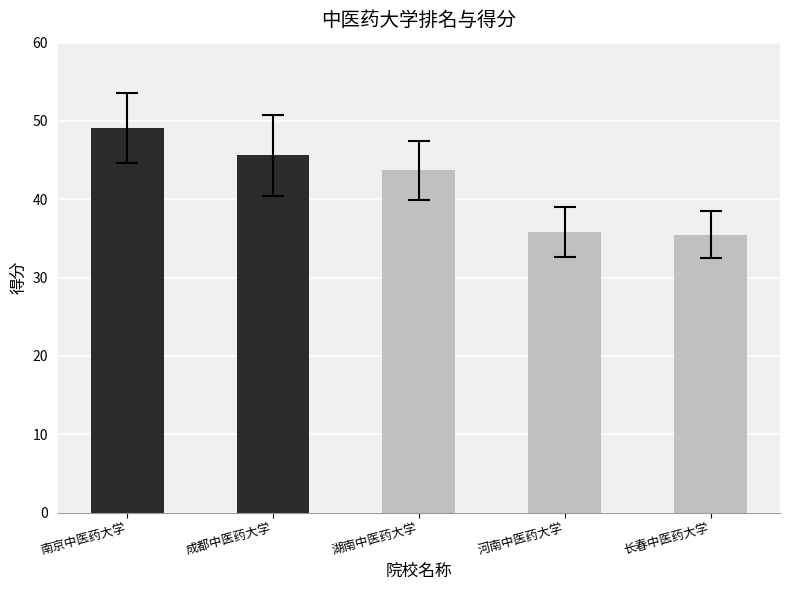

How many values are below 43?

2